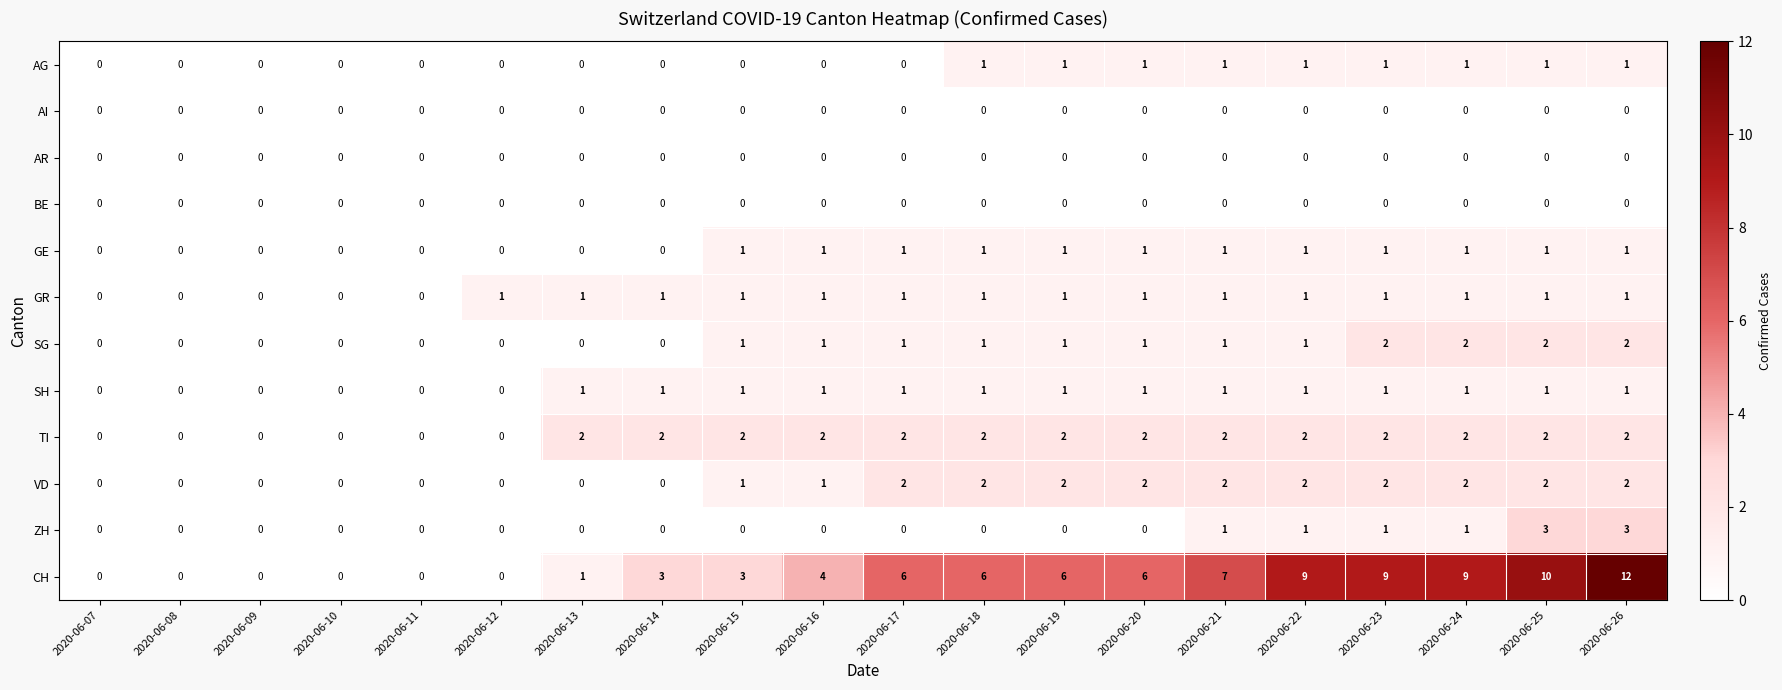

Count the AG values in the range 0 to 1.

20